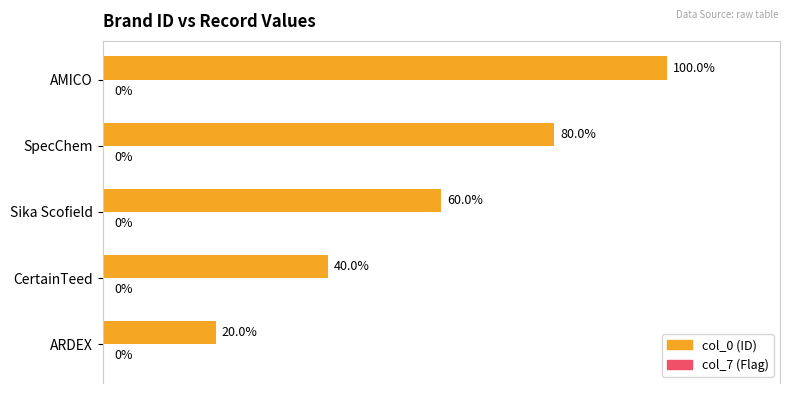

Which label corresponds to the smallest value in the chart?

ARDEX